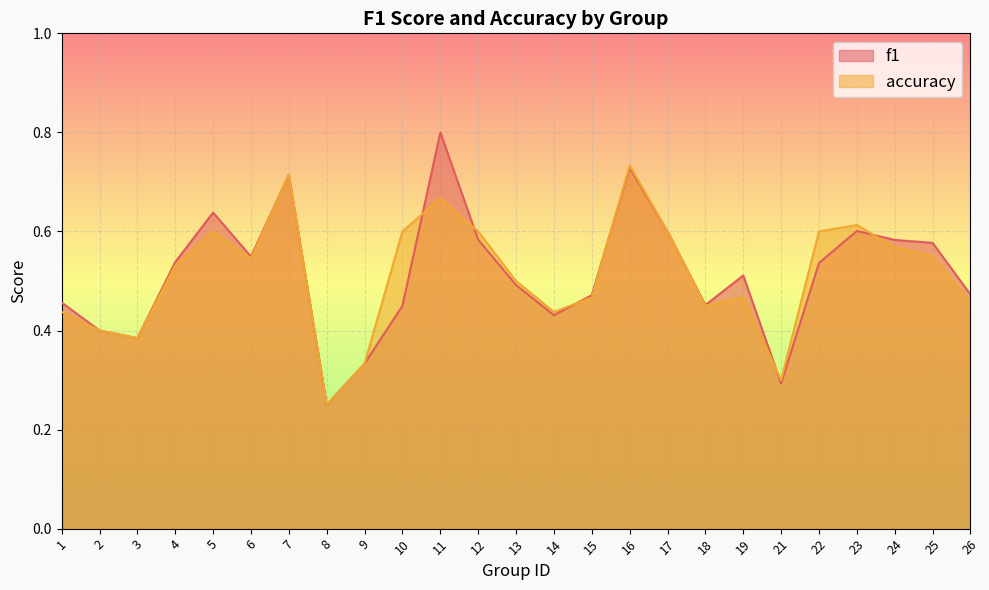

What is the value of the accuracy point at the 21st from the left?

0.6